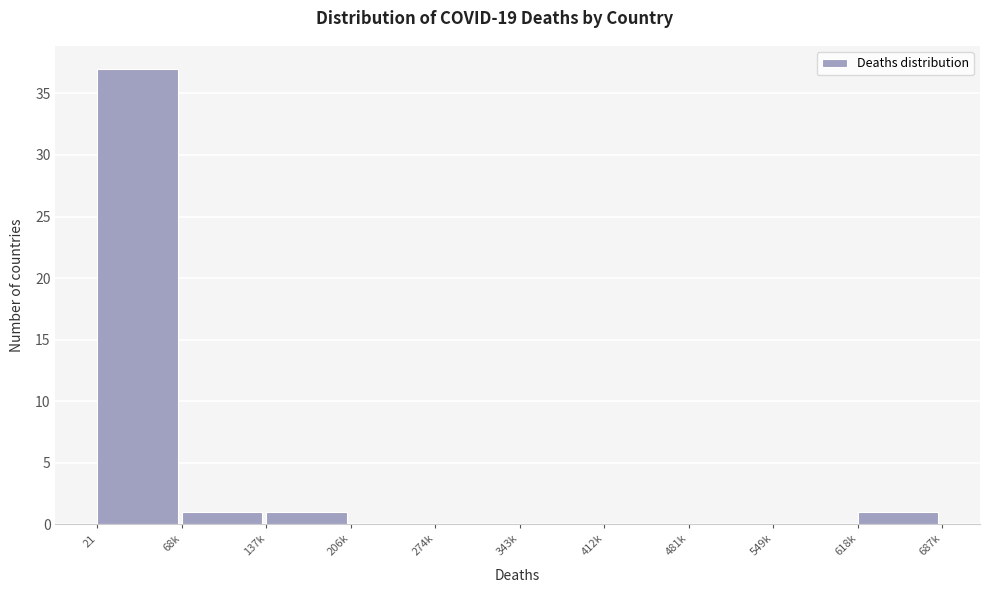

Reading right to left, list all the values displayed in this chart.

618k=1	549k=0	481k=0	412k=0	343k=0	274k=0	206k=0	137k=1	68k=1	21=37